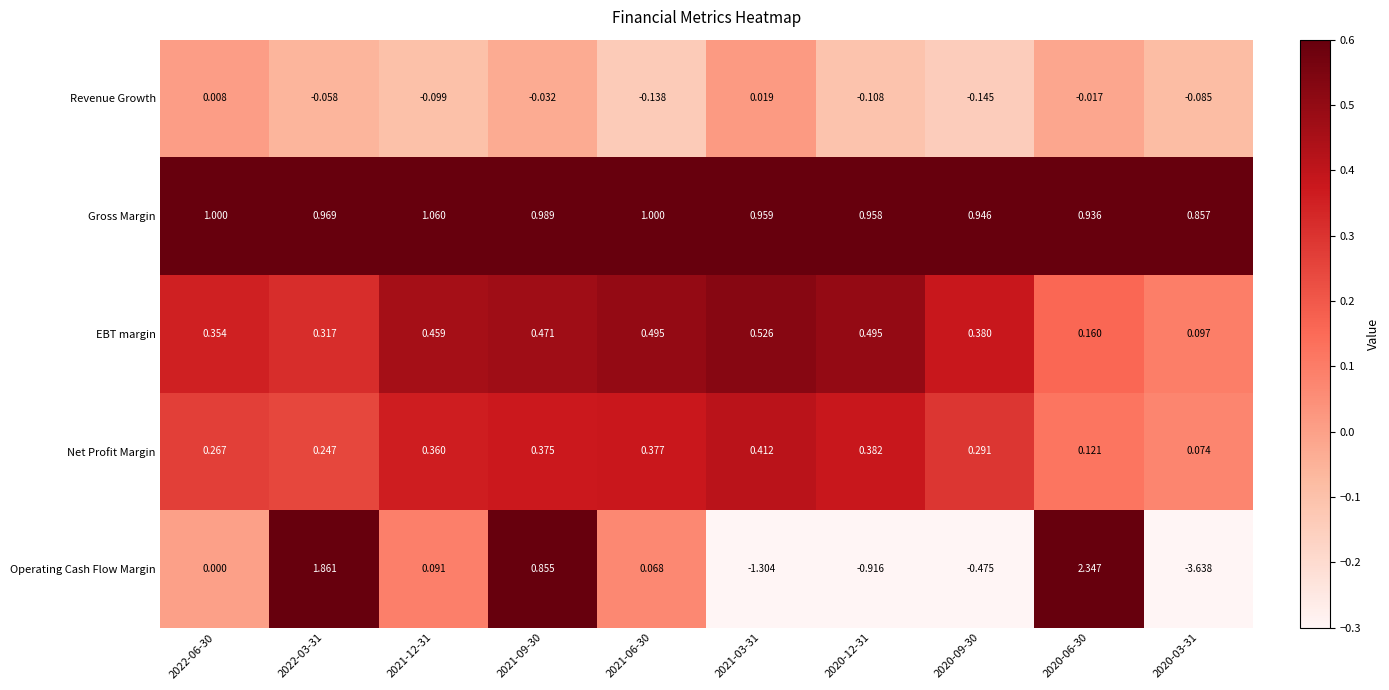

Which series has the largest total across all categories?

Gross Margin